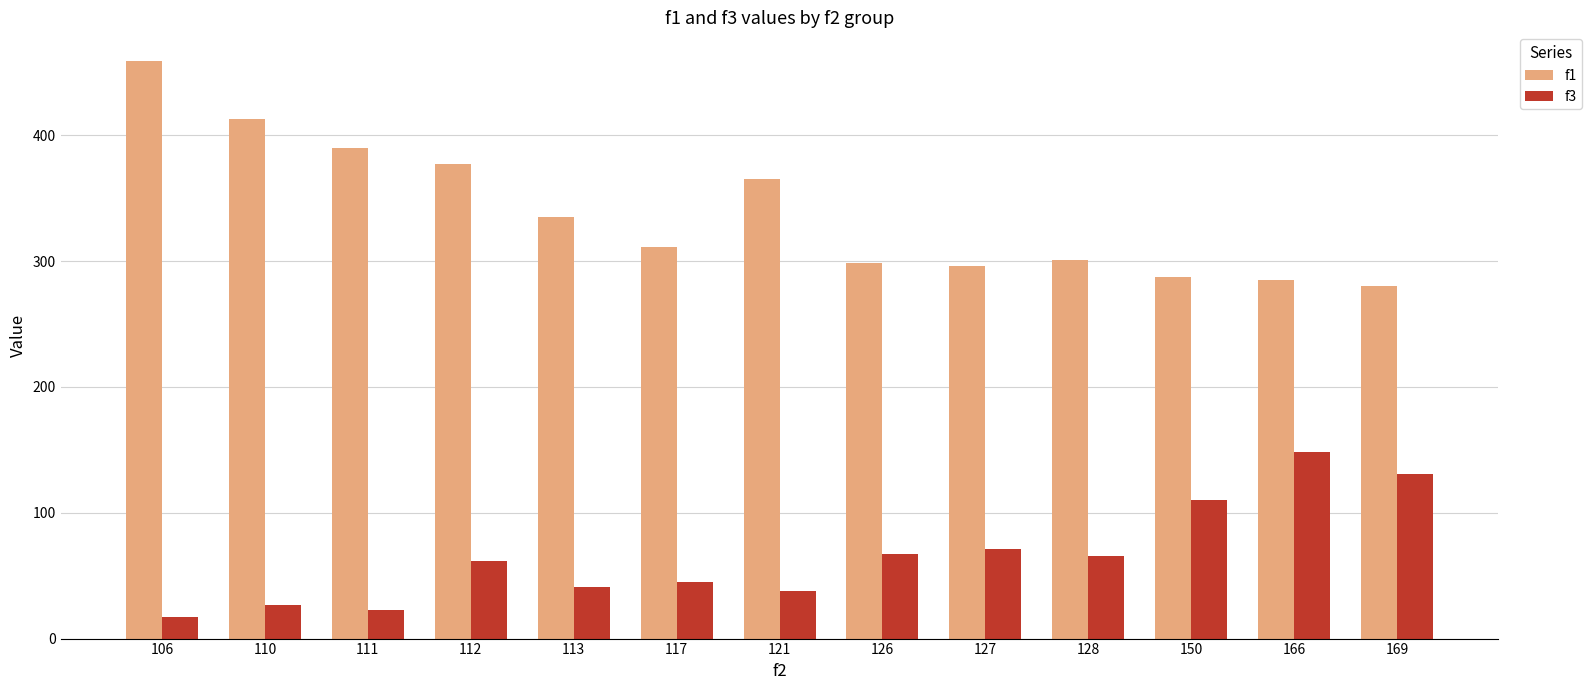

Rank the series by their maximum value, from highest to lowest.

f1, f3